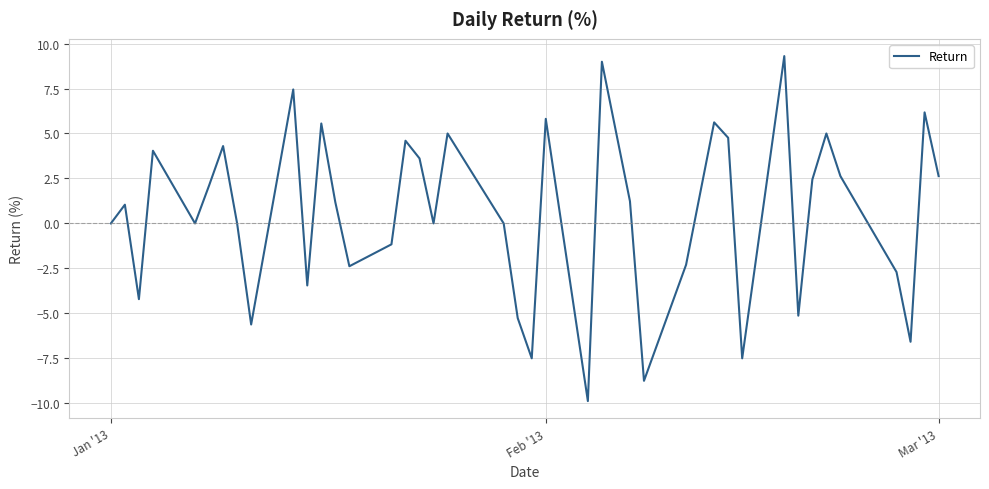

What is the maximum value shown in the chart?

9.3